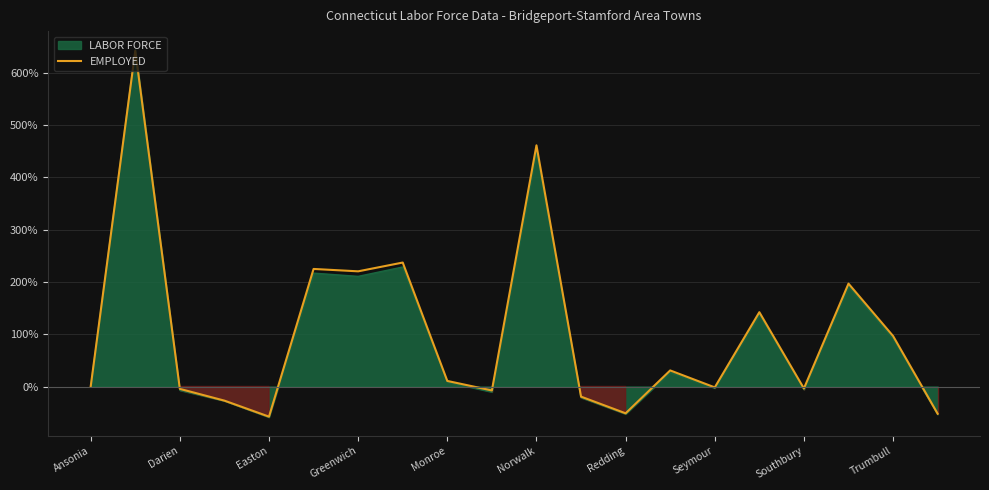

Reading left to right, transcribe all the data shown in this chart.

0.0	641.8	-4.5	-27.0	-57.6	224.7	220.2	236.9	10.7	-7.5	461.0	-19.3	-51.2	30.7	-1.7	142.1	-3.7	196.6	96.5	-52.0